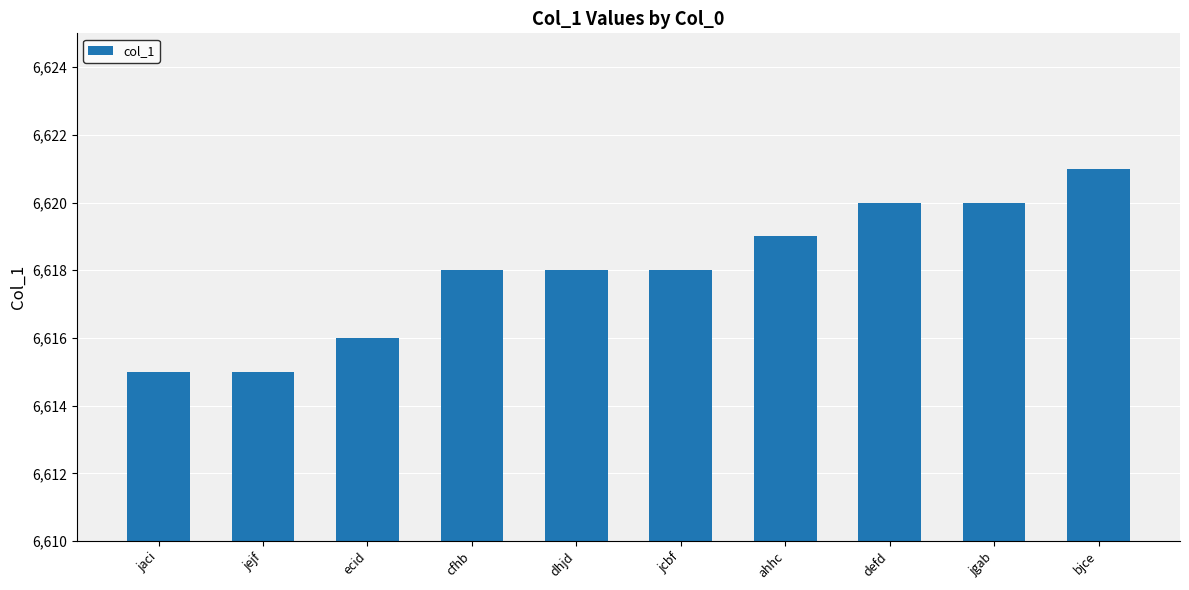

What is the value of the 8th bar from the left?

6620